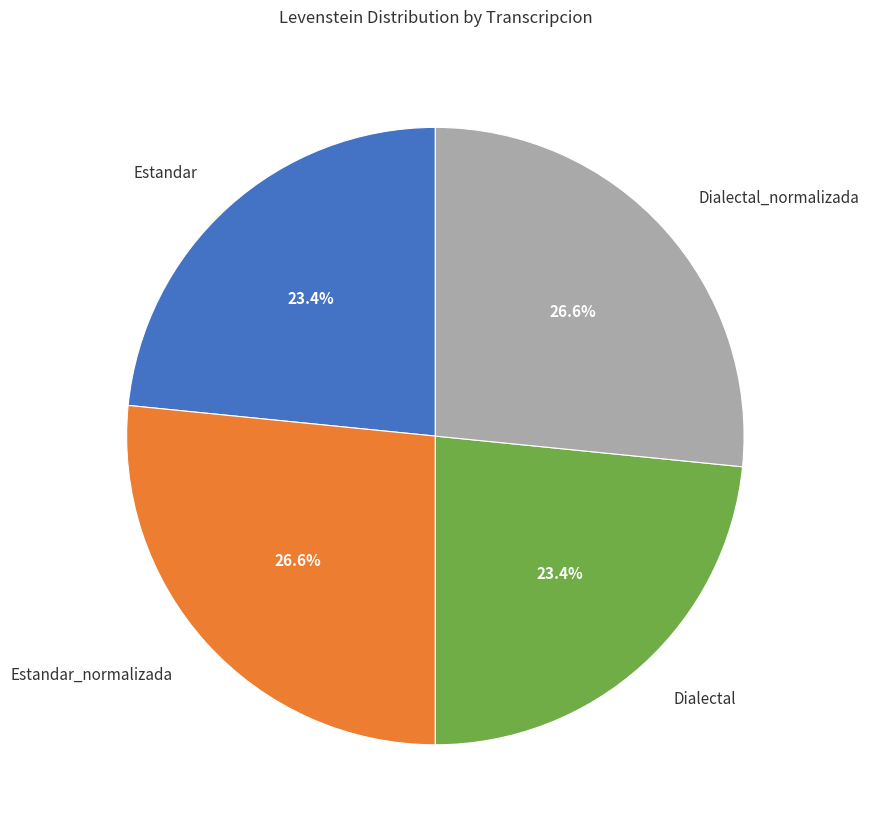

Between Estandar and Dialectal_normalizada, which is larger?

Dialectal_normalizada